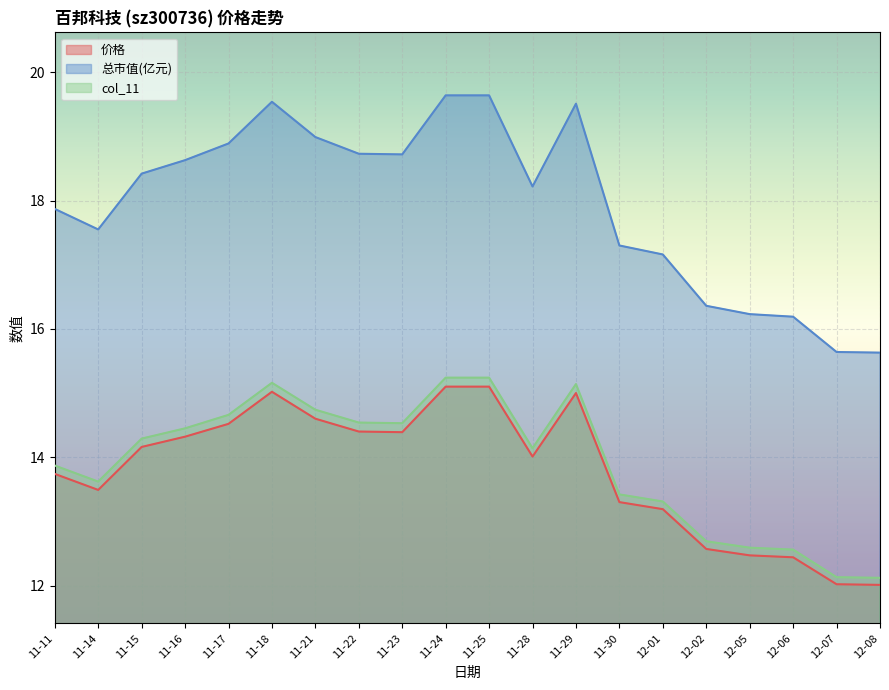

What is the difference between the maximum and minimum values in the 总市值(亿元) series?

4.0